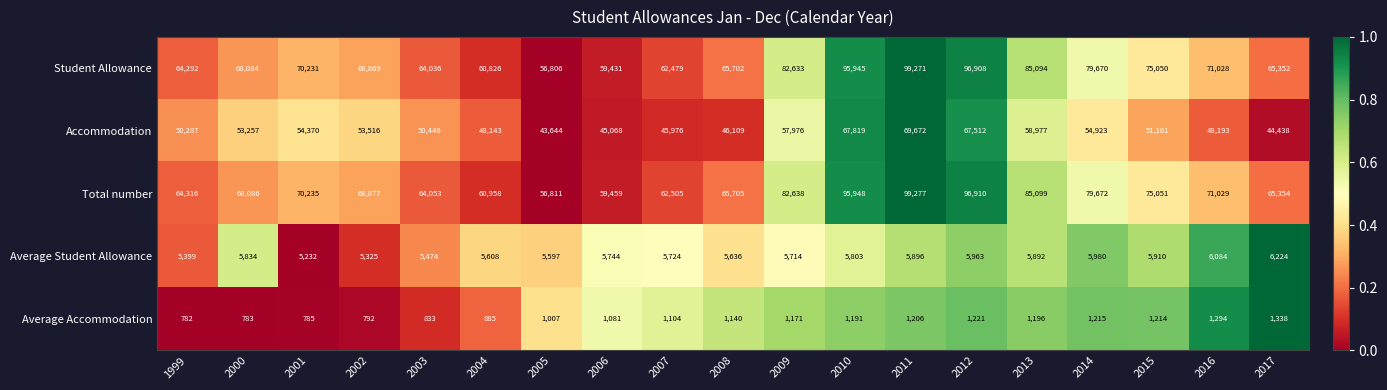

What is the total value across all series at 2015?

208386